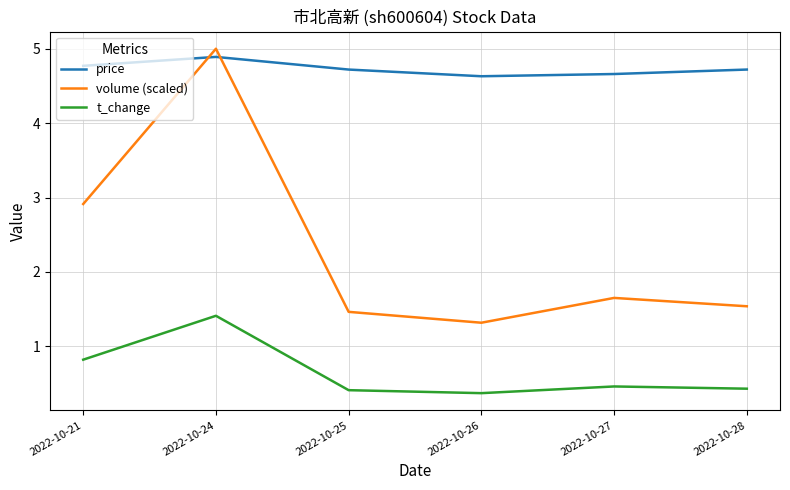

Does the chart have visible grid lines?

Yes